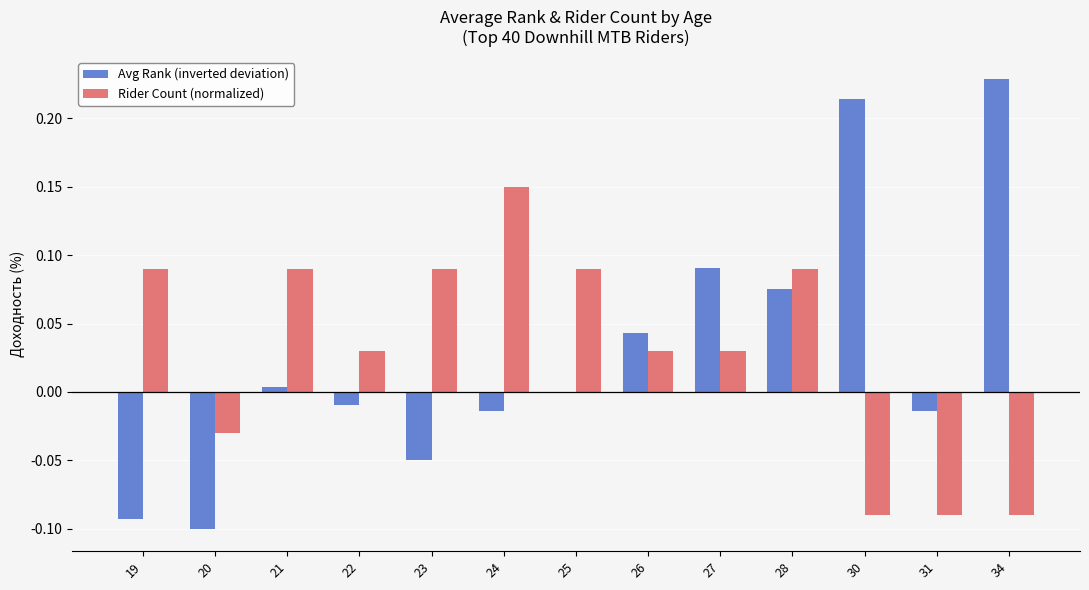

Which category has the highest value across all series?

34